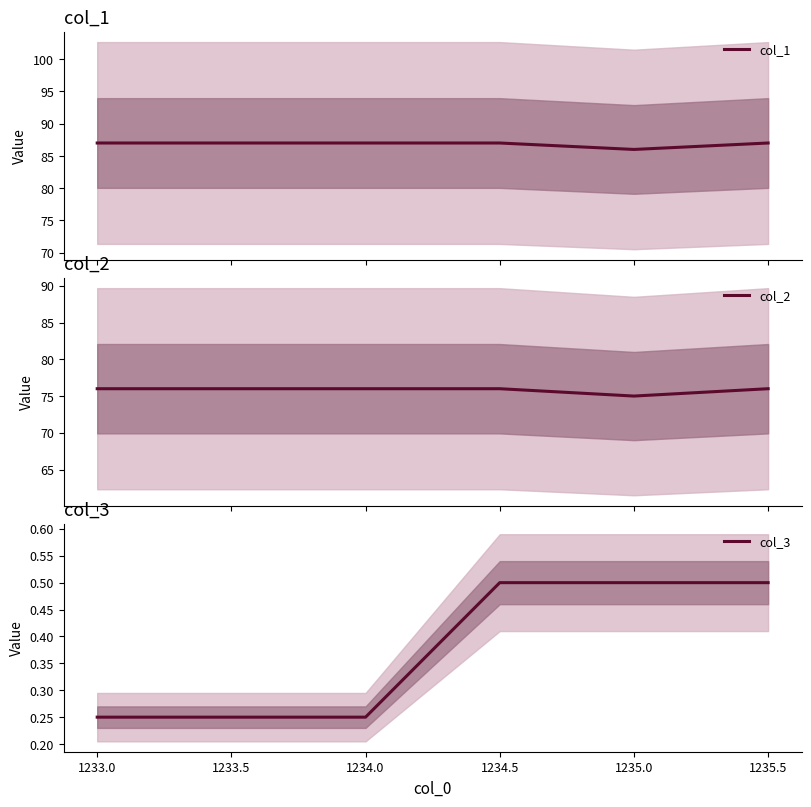

The value of col_3 at 1233.0 is 0.4. True or false?

False